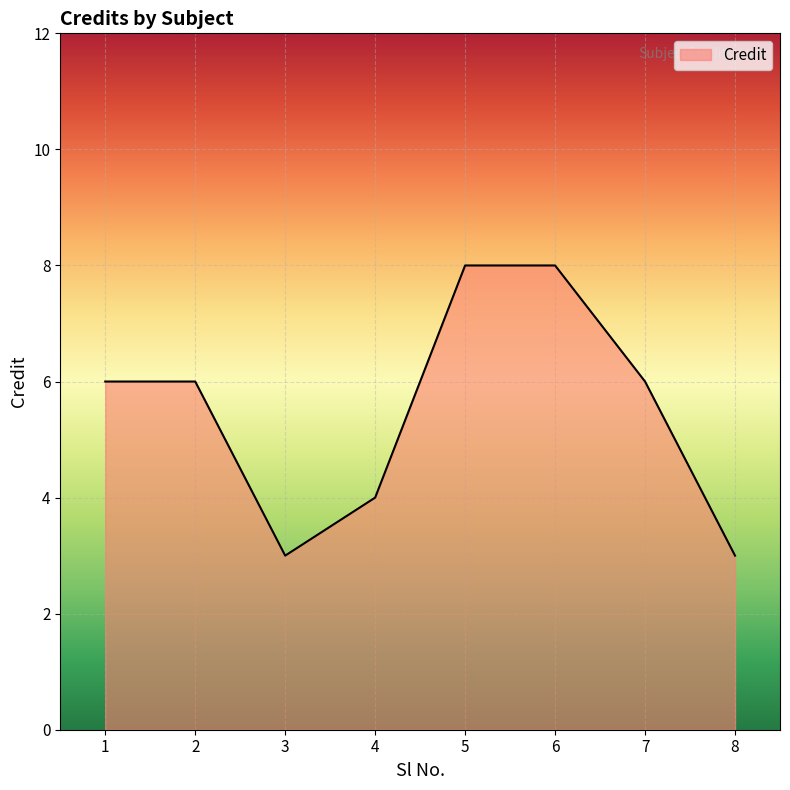

What is the minimum value shown in the chart?

3